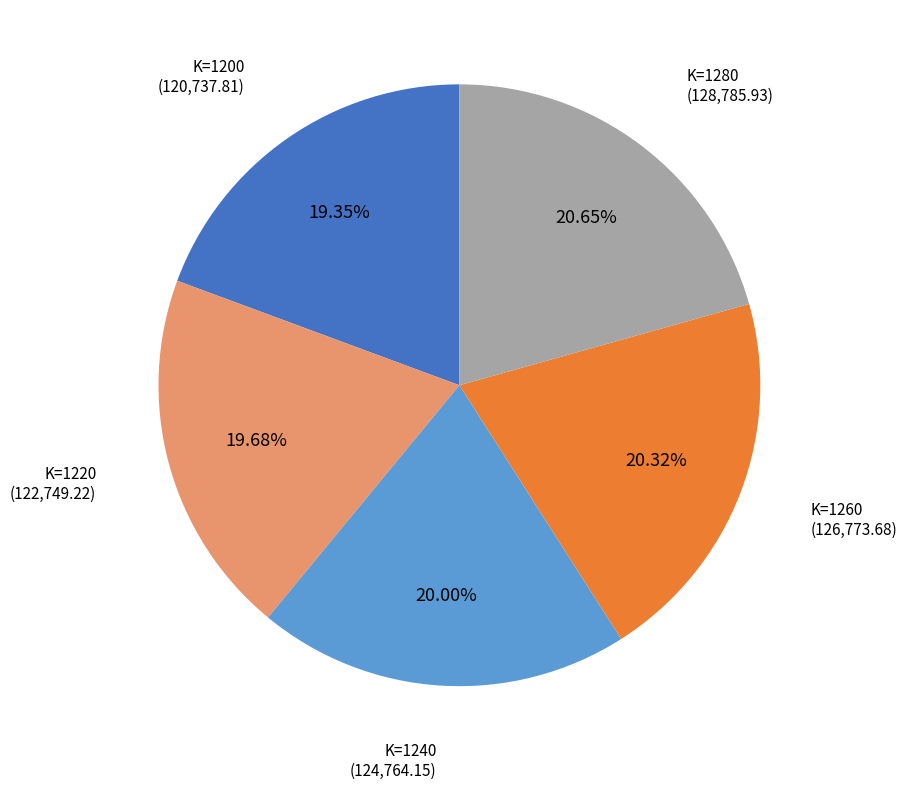

Is there any slice that represents more than half of the pie?

No